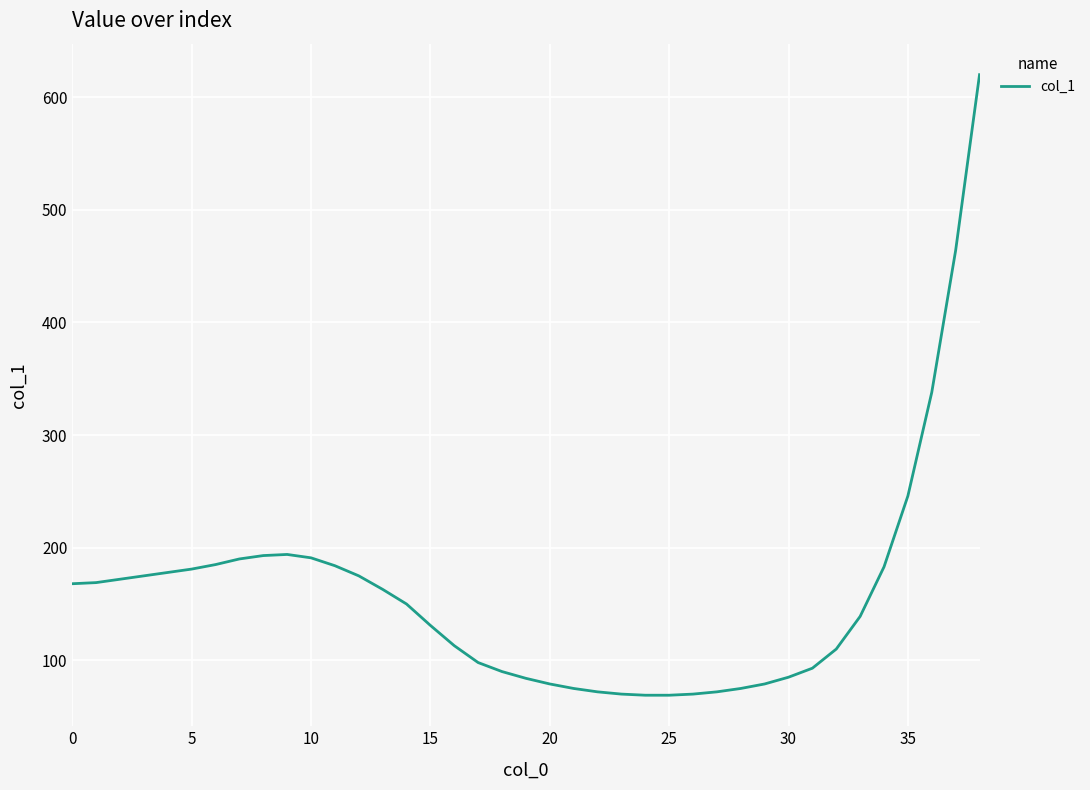

What is the maximum value shown in the chart?

620